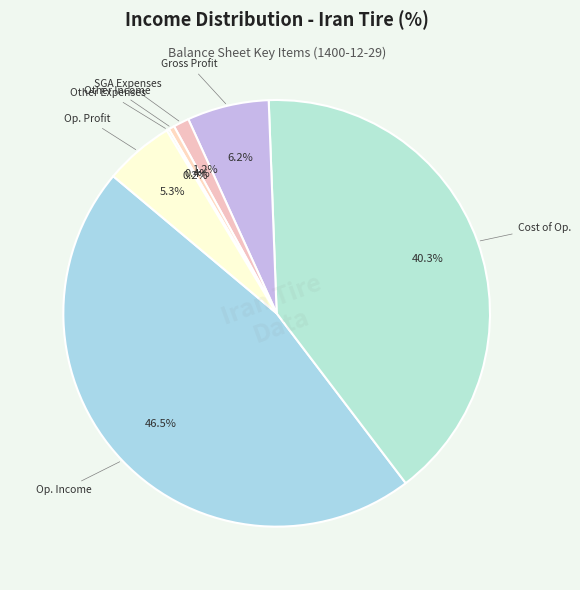

Is there any slice that represents more than half of the pie?

No